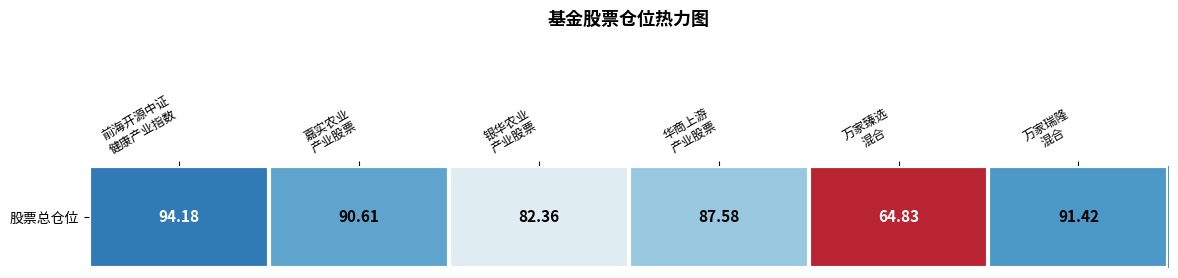

List the labels in order of value, largest first.

前海开源中证
健康产业指数, 万家瑞隆
混合, 嘉实农业
产业股票, 华商上游
产业股票, 银华农业
产业股票, 万家臻选
混合